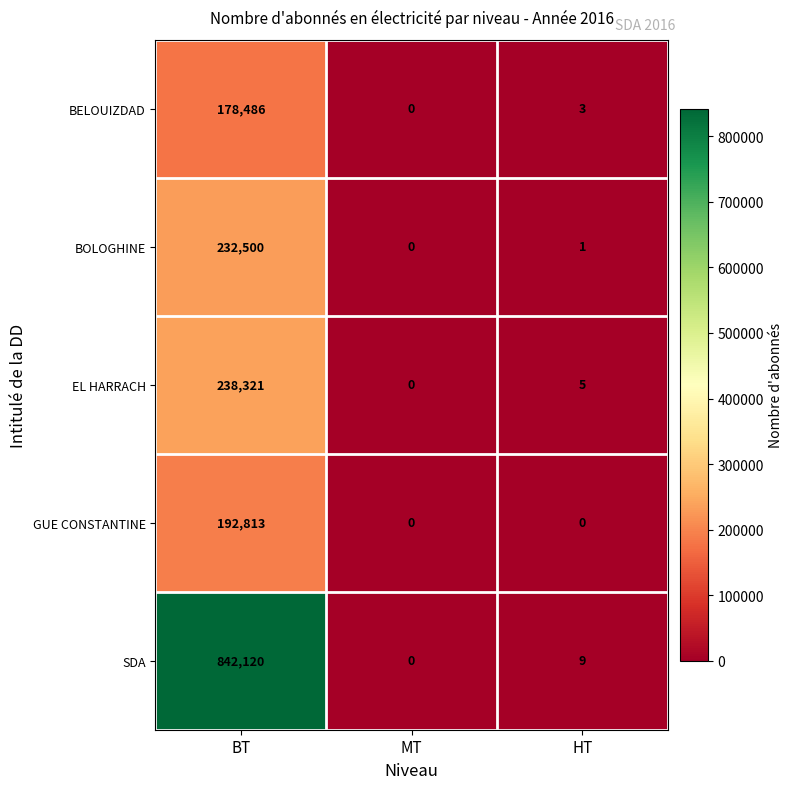

Reading left to right, transcribe all the data shown in this chart.

BELOUIZDAD: 178486	0	3
BOLOGHINE: 232500	0	1
EL HARRACH: 238321	0	5
GUE CONSTANTINE: 192813	0	0
SDA: 842120	0	9